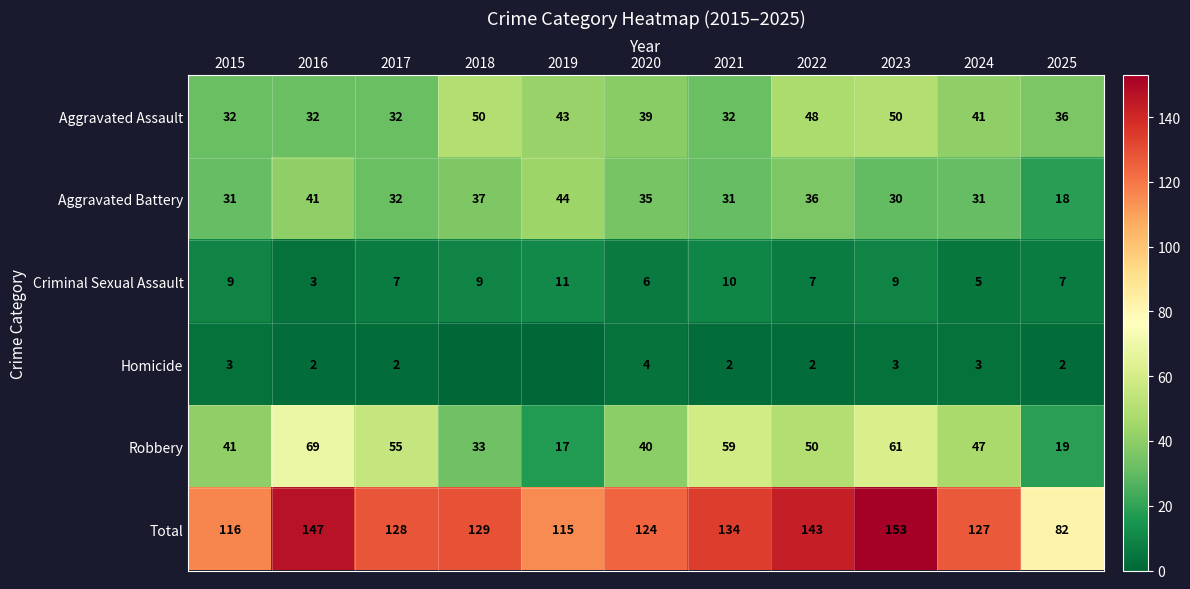

True or false: Total has a value of 54 at 2015.

False